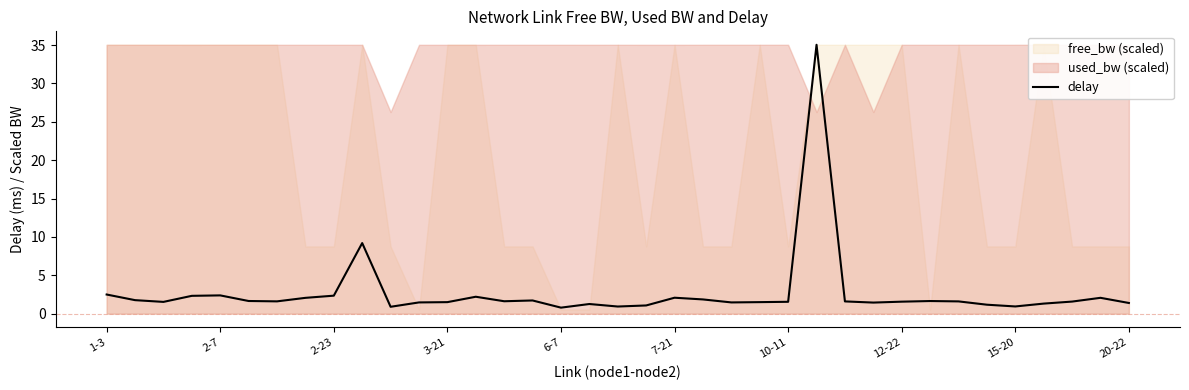

What is the lowest value of the delay series?

0.8